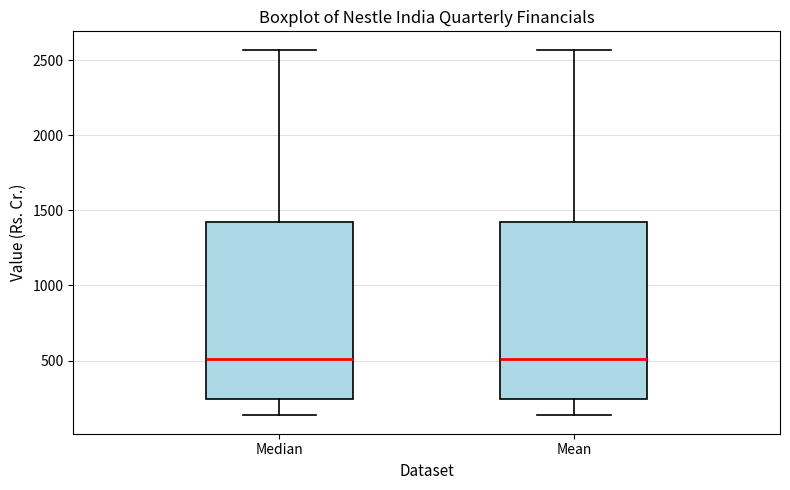

Reading left to right, transcribe this box plot: for each box, give where its median line is, the range the box spans, and where its two whiskers end, as read against the y-axis. The values are not printed on the chart, so give them approximately, as read against the axis.

Median: median 500, box 250 to 1450, whiskers 150 to 2550
Mean: median 500, box 250 to 1450, whiskers 150 to 2550